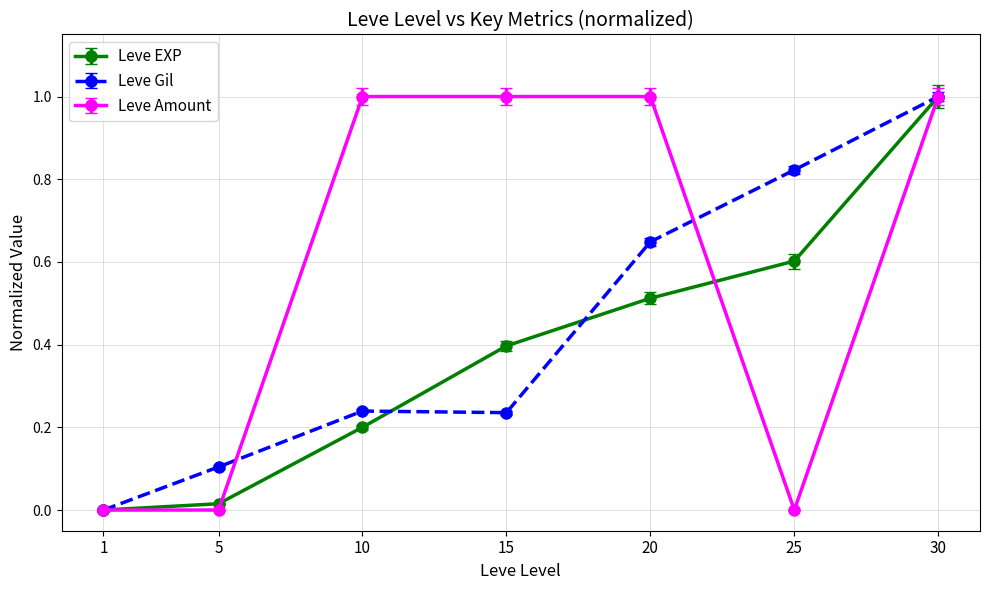

Is it true that Leve EXP equals -0.7 at 1?

False